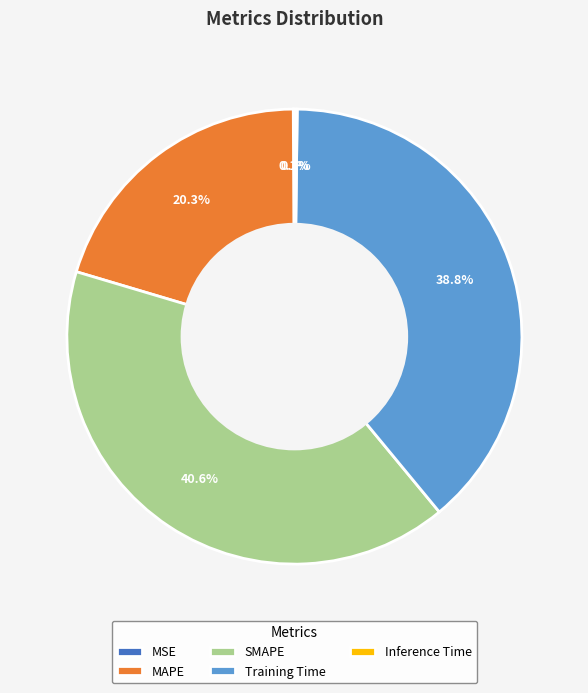

To the nearest percent, what portion does Training Time represent?

39%